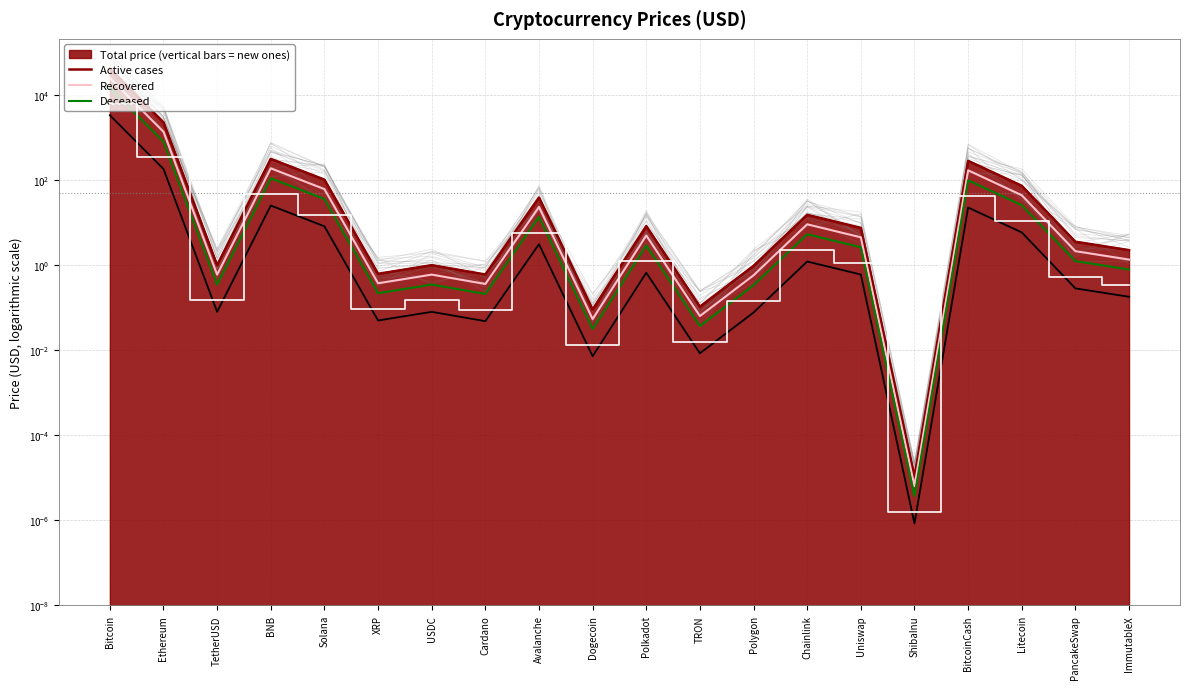

Where is the first local minimum for Deceased?

TetherUSD